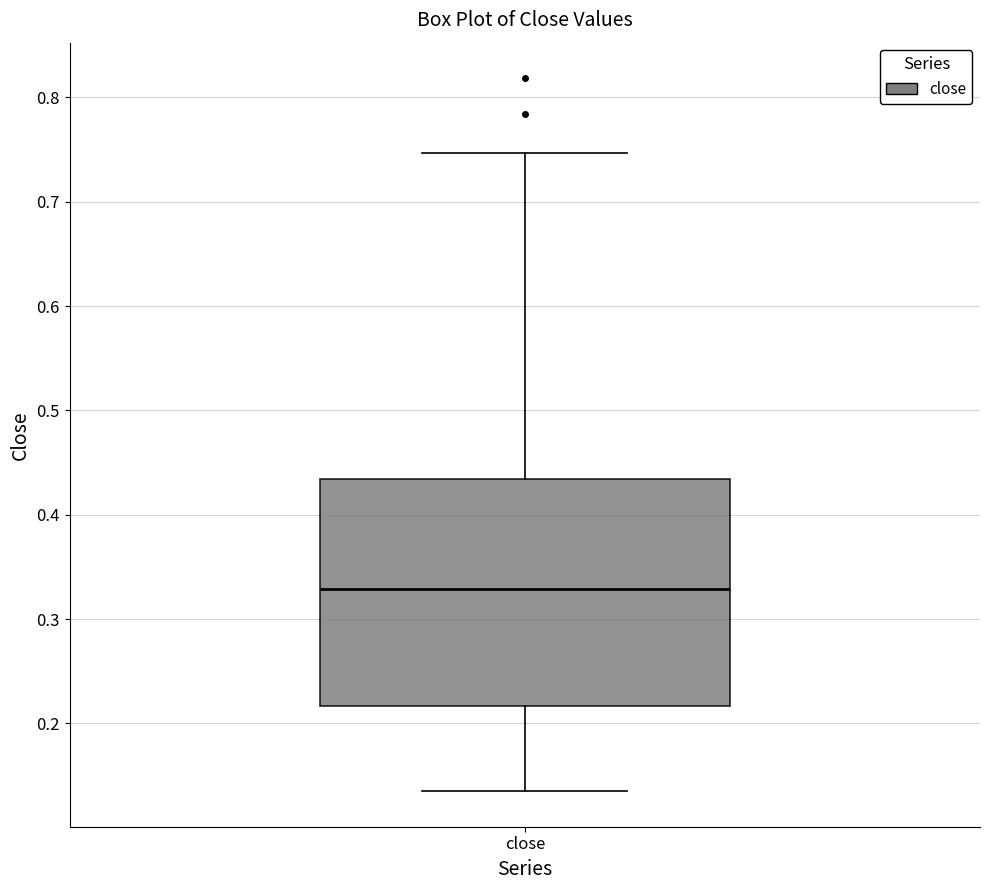

Read this box plot against the y-axis: the position of the median line, the range covered by the box, and the ends of both whiskers. The values are not printed on the chart, so give them approximately, as read against the axis.

median 0.33, box 0.22 to 0.43, whiskers 0.14 to 0.75